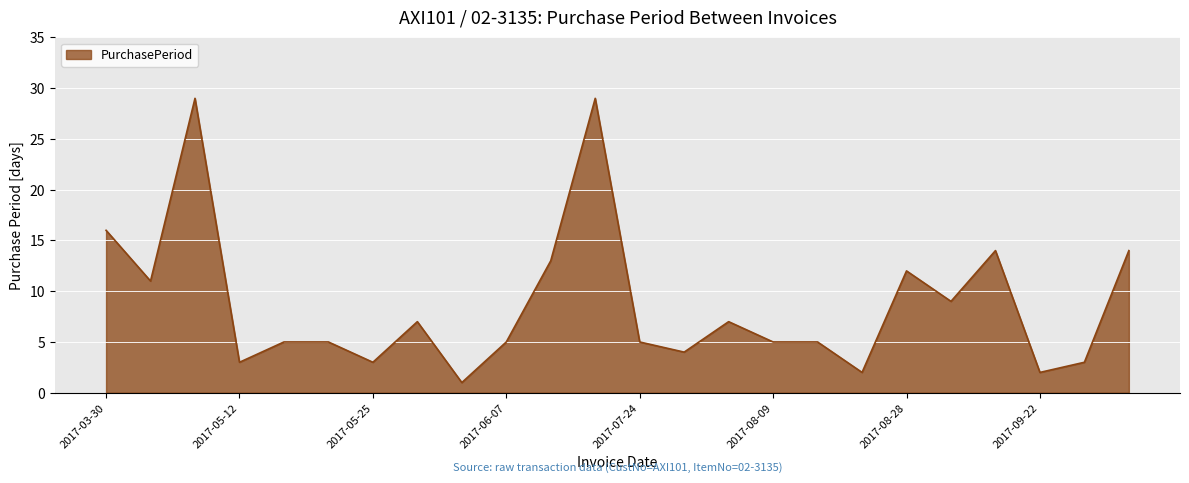

How many lines are shown in the chart?

1